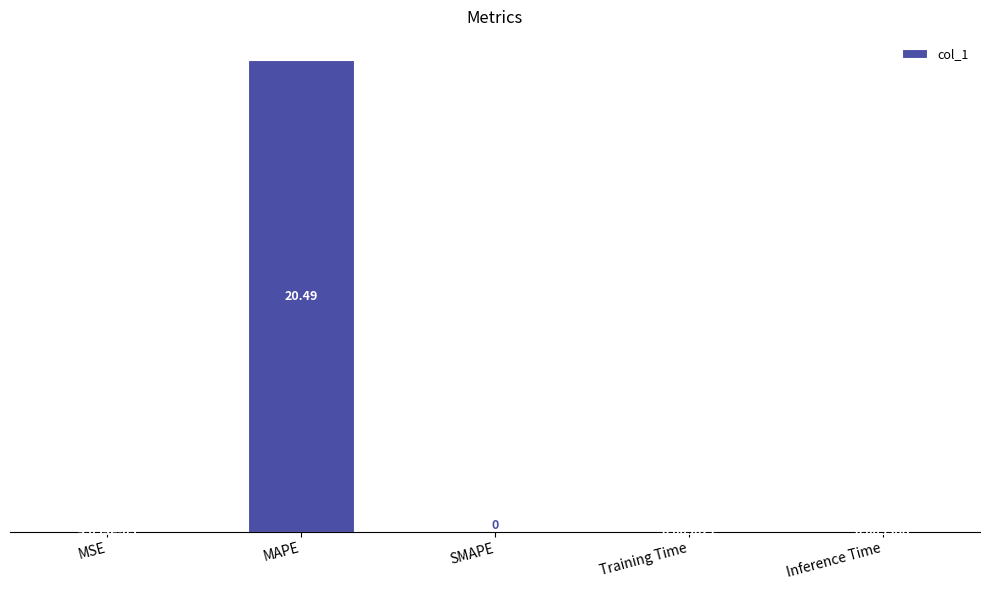

Which category has the highest value across all series?

MAPE